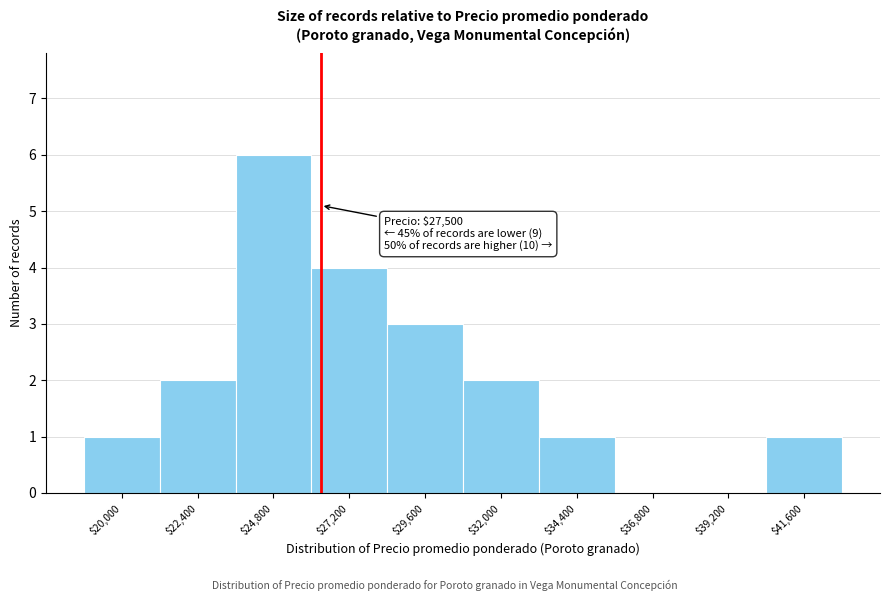

What is the sum of all values?

20